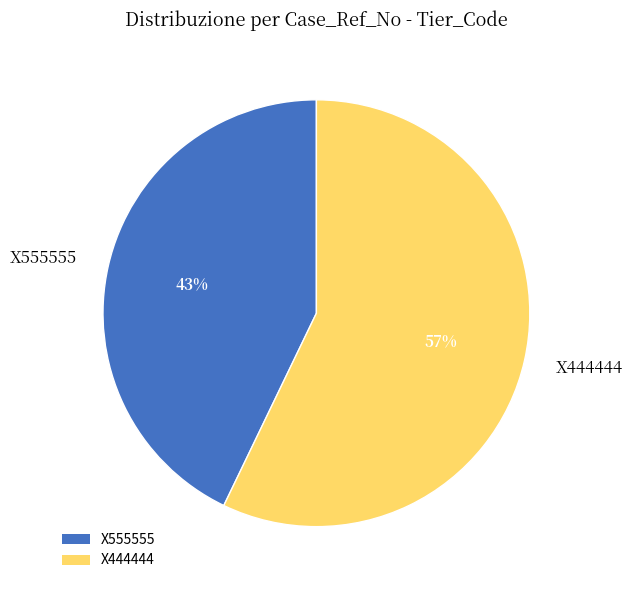

To the nearest percent, what is the average slice percentage?

50%